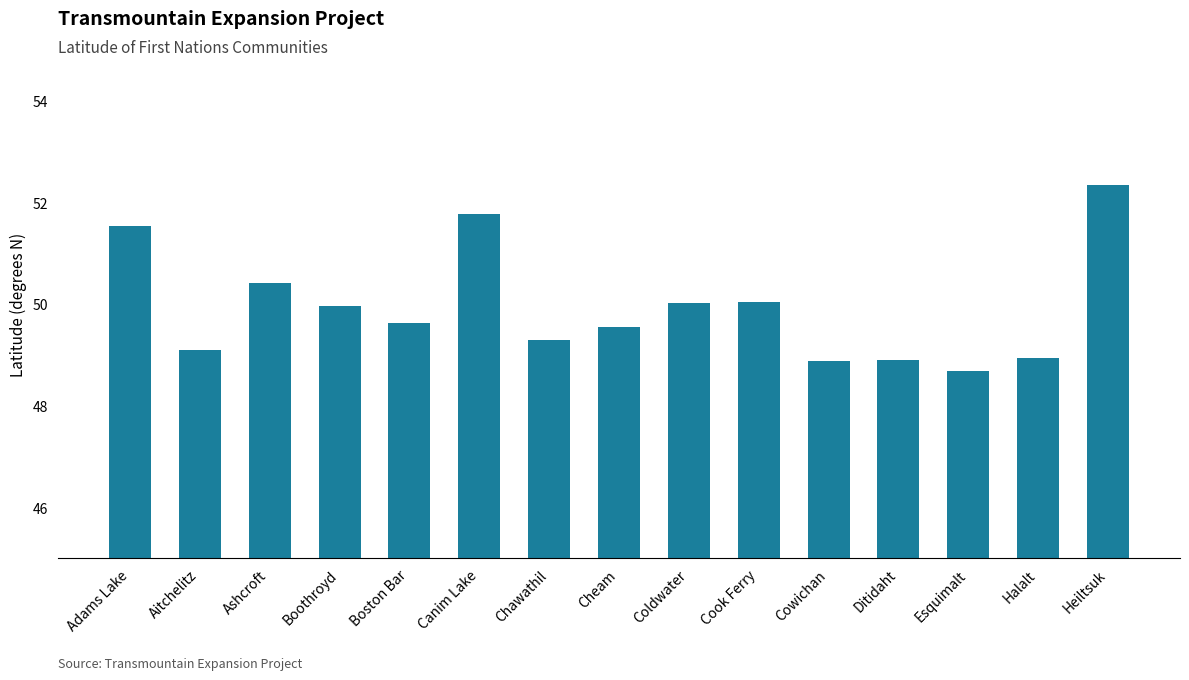

Approximately how many times larger is the value at Esquimalt compared to Coldwater?

1.0